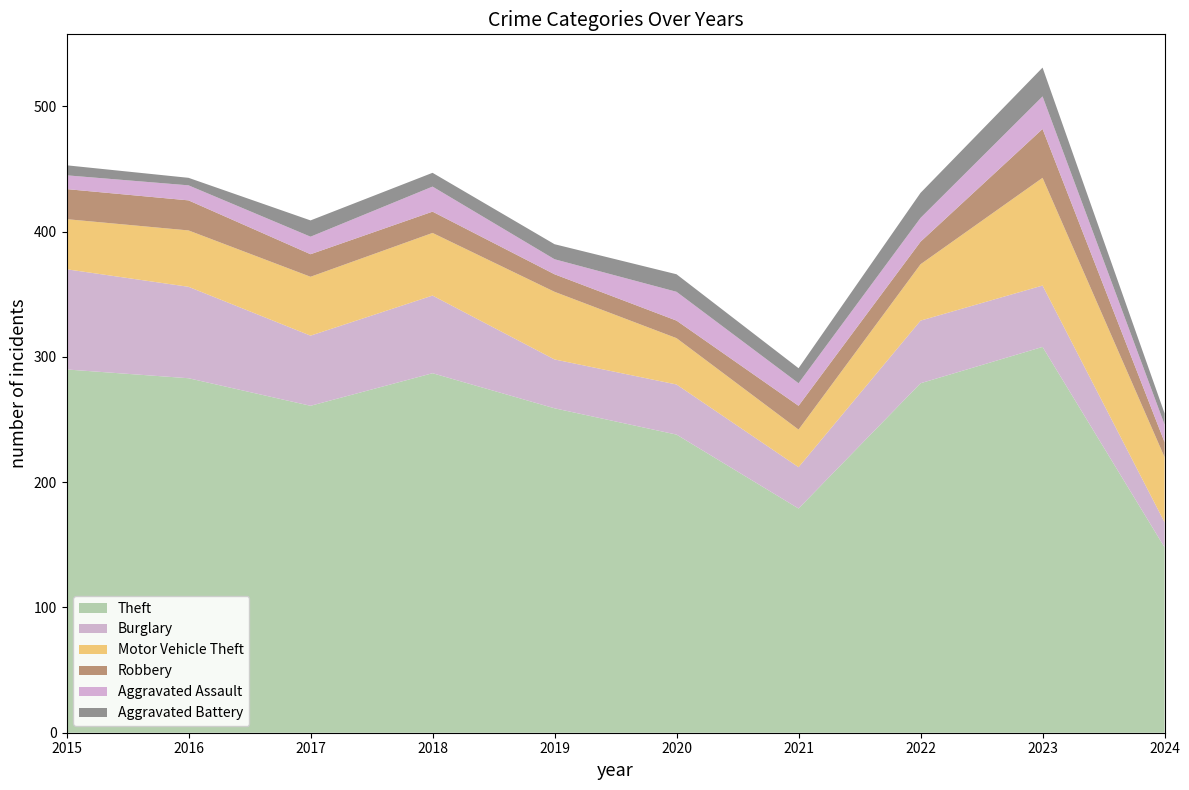

Reading right to left, list all the values displayed in this chart.

Theft: 2024=148	2023=308	2022=279	2021=179	2020=238	2019=259	2018=287	2017=261	2016=283	2015=290
Burglary: 2024=20	2023=49	2022=50	2021=33	2020=40	2019=39	2018=62	2017=56	2016=73	2015=80
Motor Vehicle Theft: 2024=52	2023=86	2022=45	2021=30	2020=37	2019=54	2018=50	2017=47	2016=45	2015=40
Robbery: 2024=12	2023=39	2022=18	2021=19	2020=14	2019=14	2018=17	2017=18	2016=24	2015=24
Aggravated Assault: 2024=14	2023=26	2022=19	2021=18	2020=23	2019=12	2018=20	2017=14	2016=12	2015=11
Aggravated Battery: 2024=9	2023=23	2022=20	2021=12	2020=14	2019=12	2018=11	2017=13	2016=6	2015=8